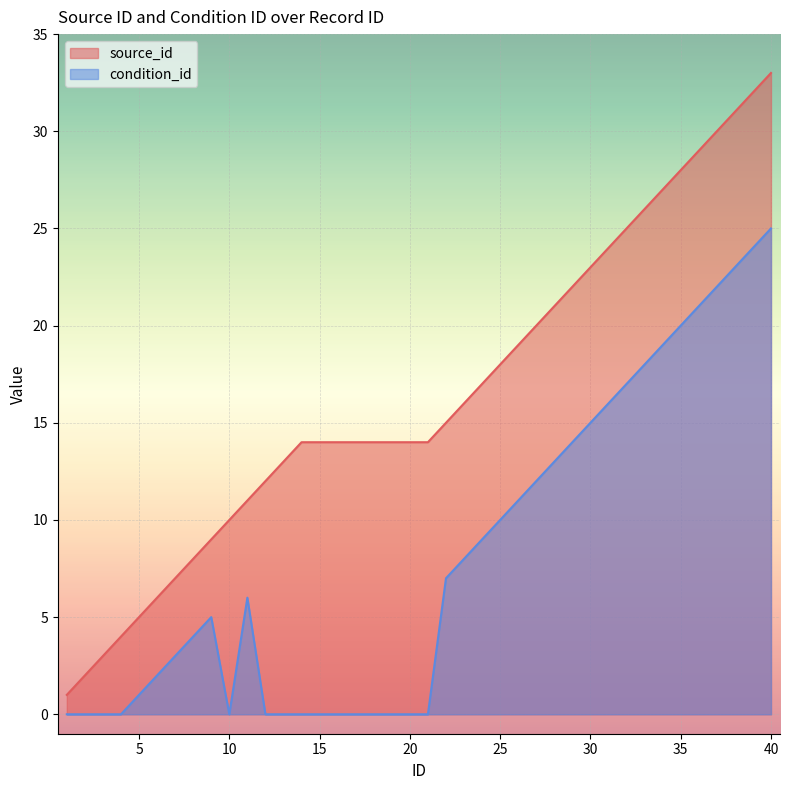

Reading right to left, extract all data points from this chart.

source_id: 33	32	31	30	29	28	27	26	25	24	23	22	21	20	19	18	17	16	15	14	14	14	14	14	14	14	14	13	12	11	10	9	8	7	6	5	4	3	2	1
condition_id: 25	24	23	22	21	20	19	18	17	16	15	14	13	12	11	10	9	8	7	0	0	0	0	0	0	0	0	0	0	6	0	5	4	3	2	1	0	0	0	0